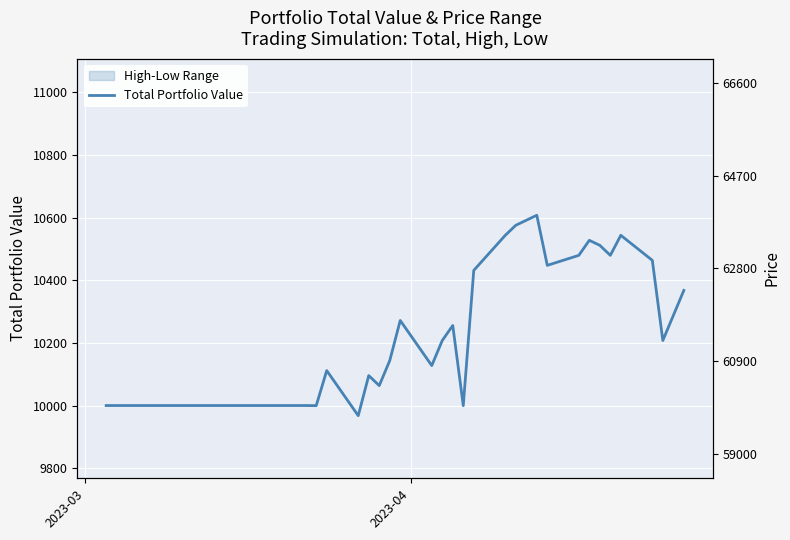

Does the chart display data point markers on the line(s)?

No